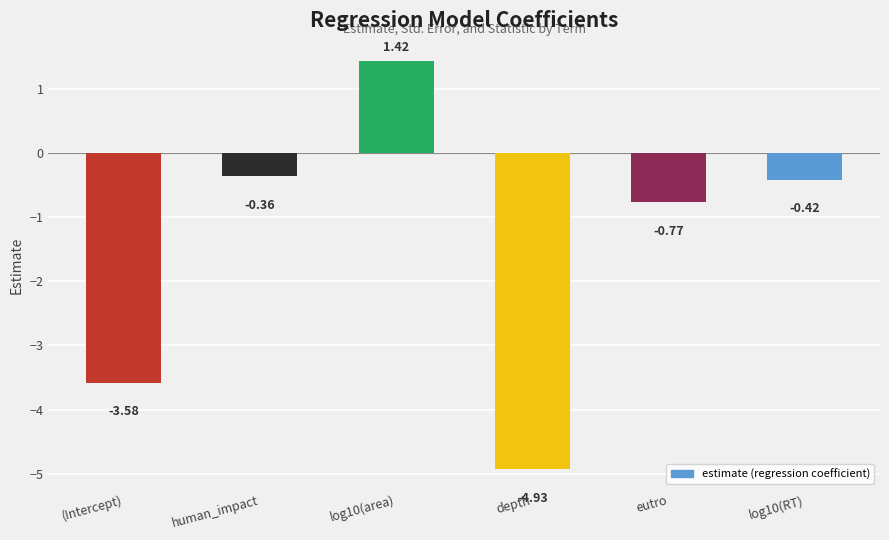

List the labels in order of value, smallest first.

depth, (Intercept), eutro, log10(RT), human_impact, log10(area)